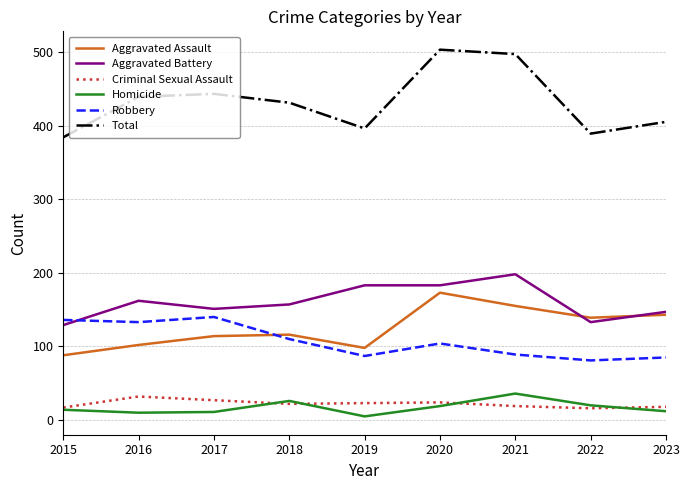

True or false: Total and Criminal Sexual Assault cross at least once.

False